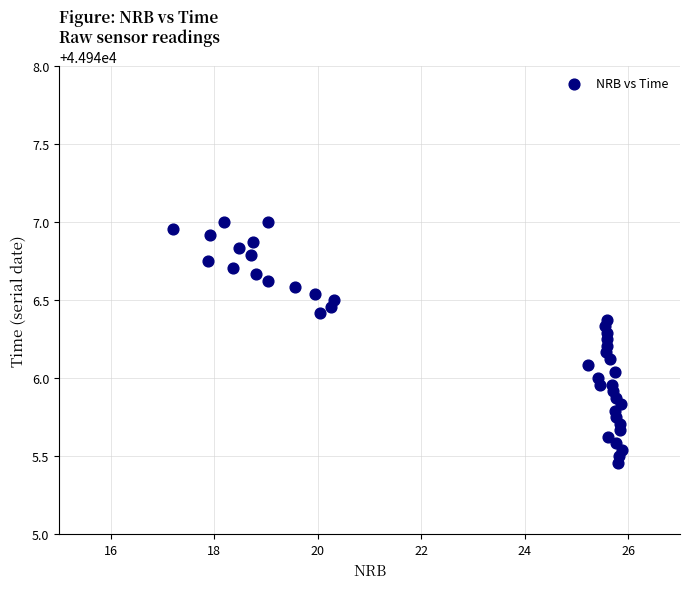

What is the range of Y values (max minus min)?

1.5